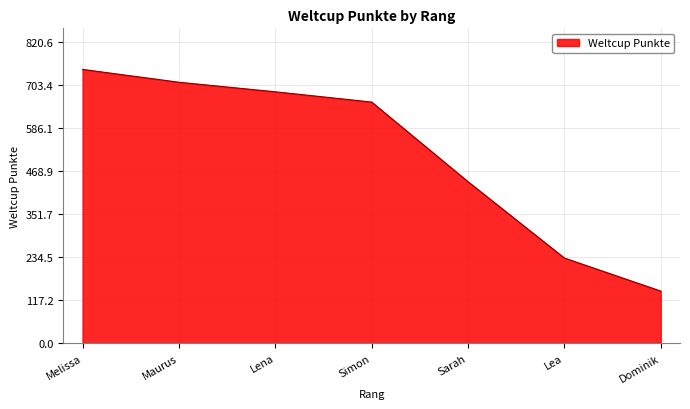

What is the change in value from Melissa to Maurus?

-35